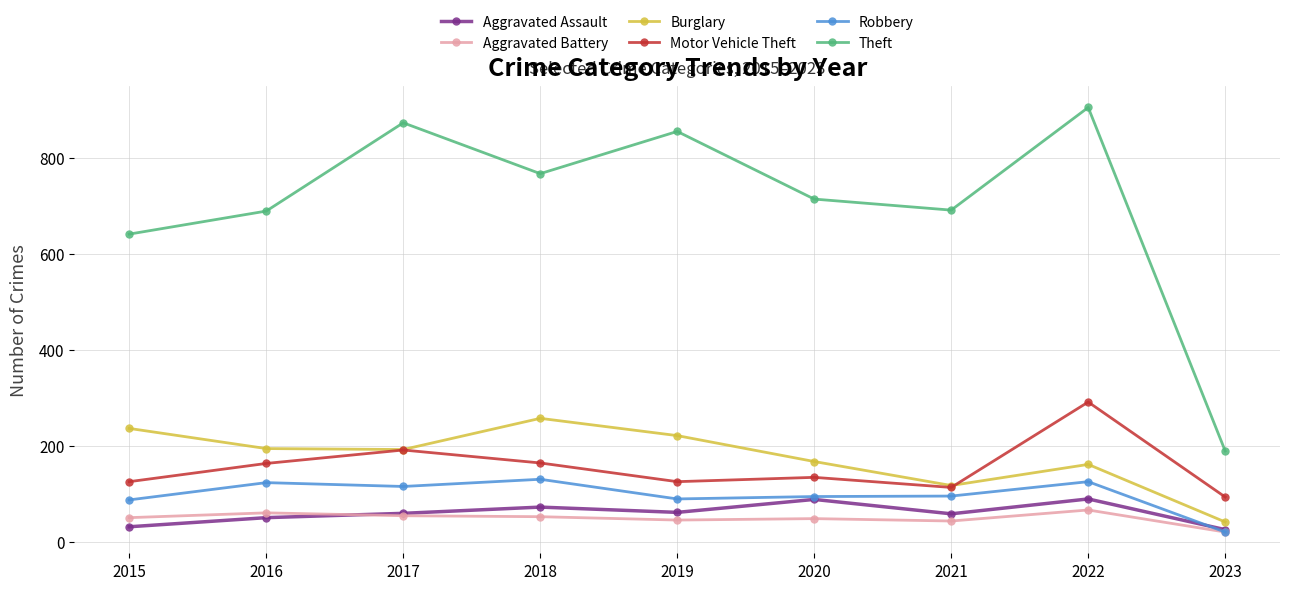

How many distinct data groups are displayed?

6